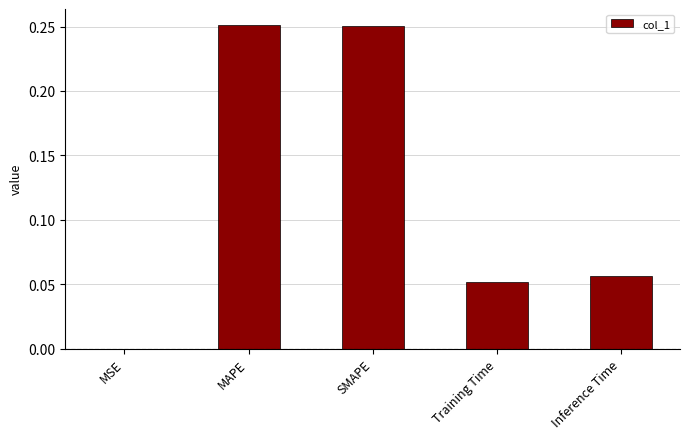

What is the sum of all values?

0.6